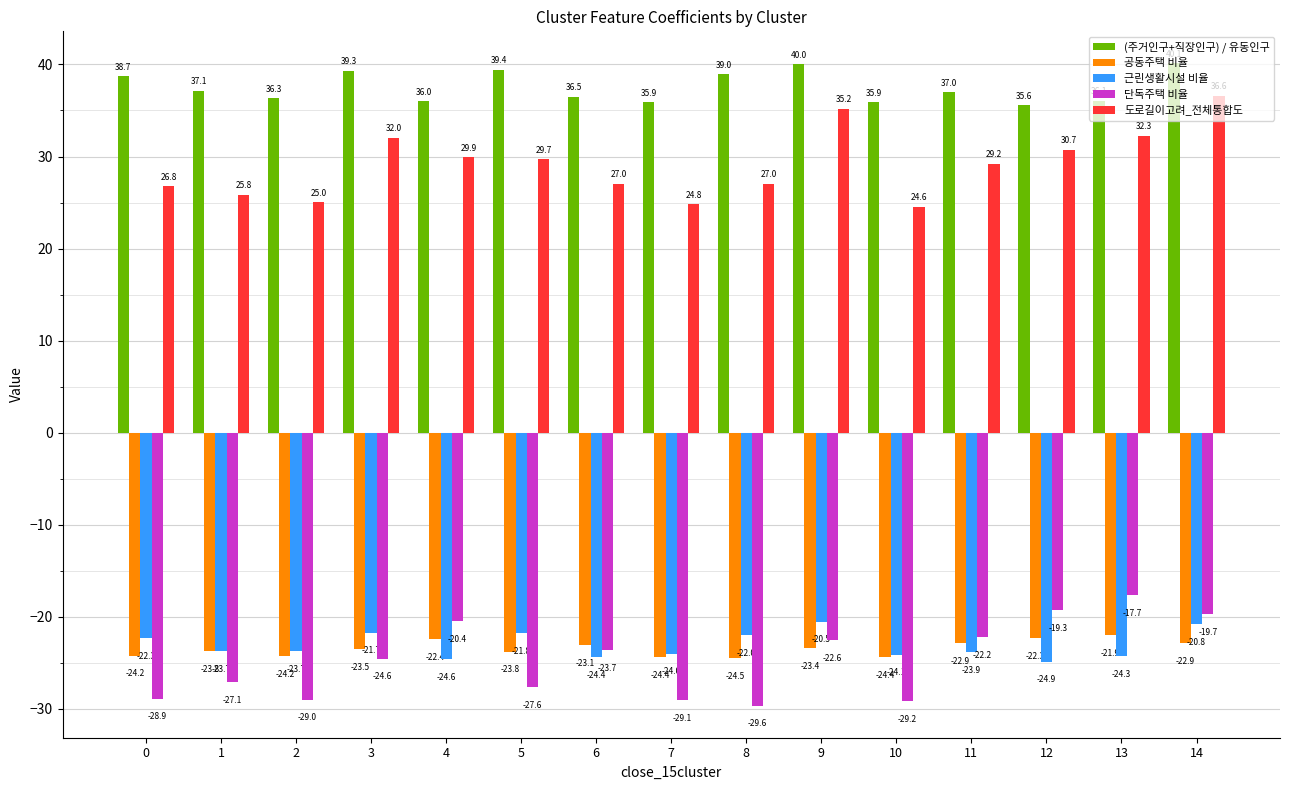

How many groups of bars are there?

15